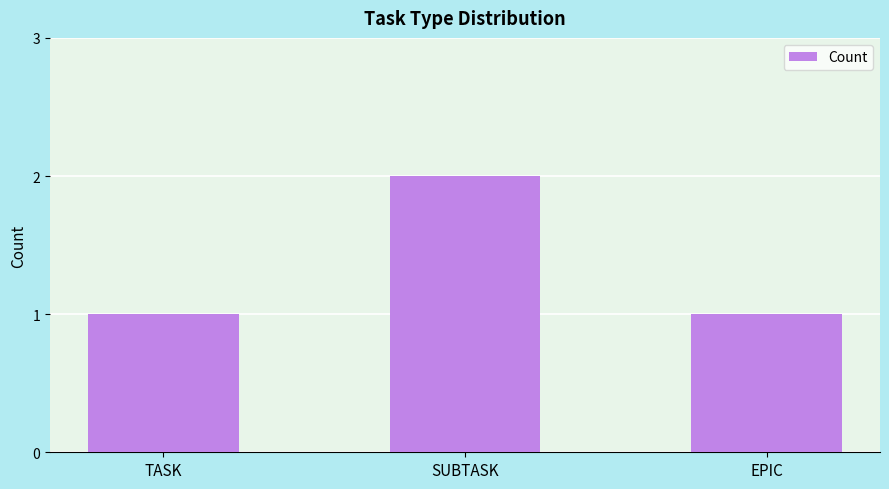

How many distinct data groups are displayed?

1